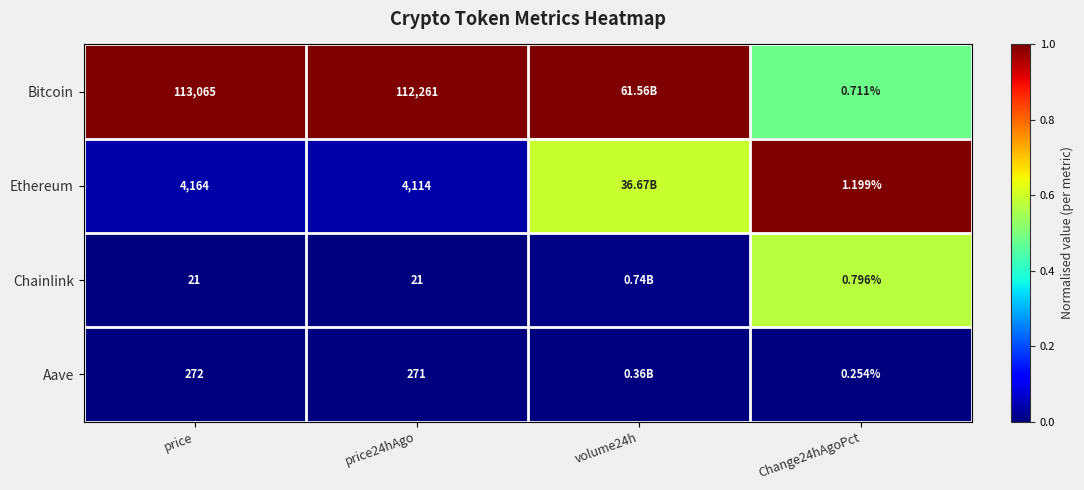

At Change24hAgoPct, list the series in order from smallest to largest.

Aave, Bitcoin, Chainlink, Ethereum